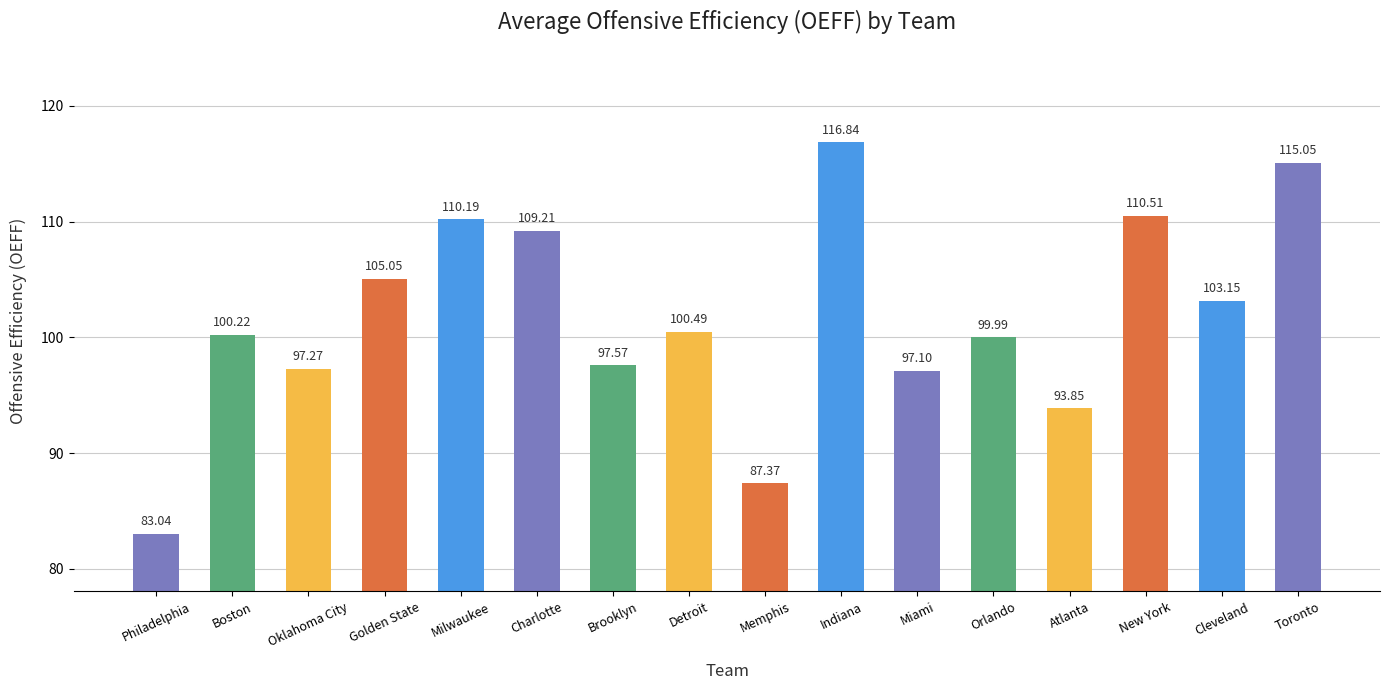

Count the number of data series in this chart.

1